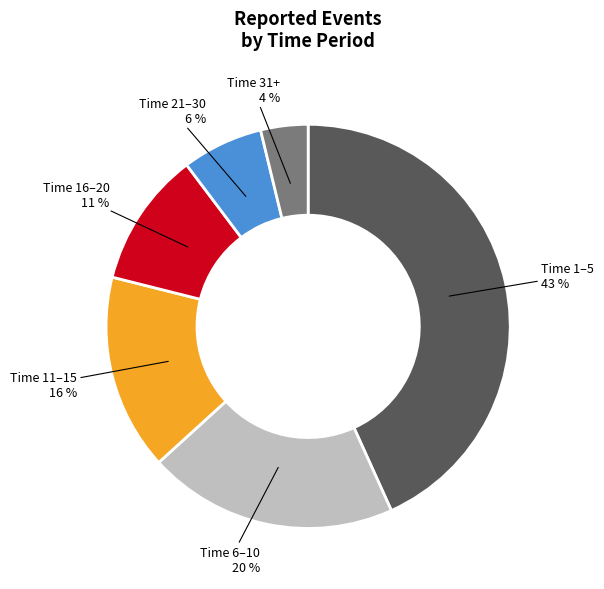

Is there any slice that represents more than half of the pie?

No